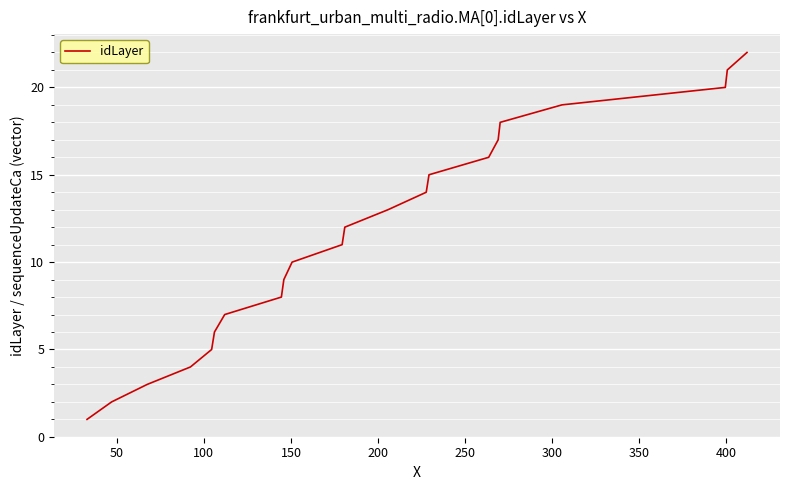

What is the maximum value shown in the chart?

22